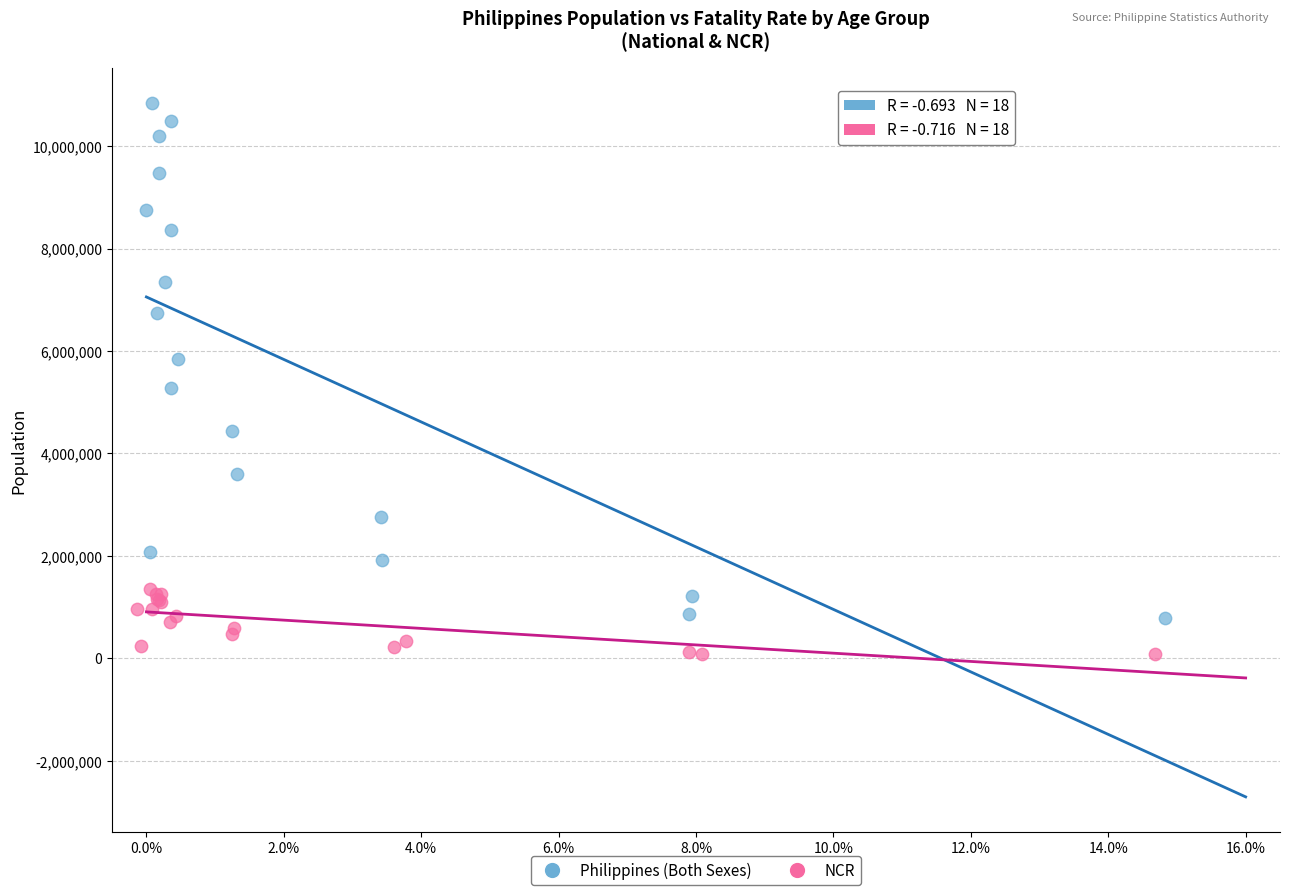

Which series contains the lowest Y value?

NCR